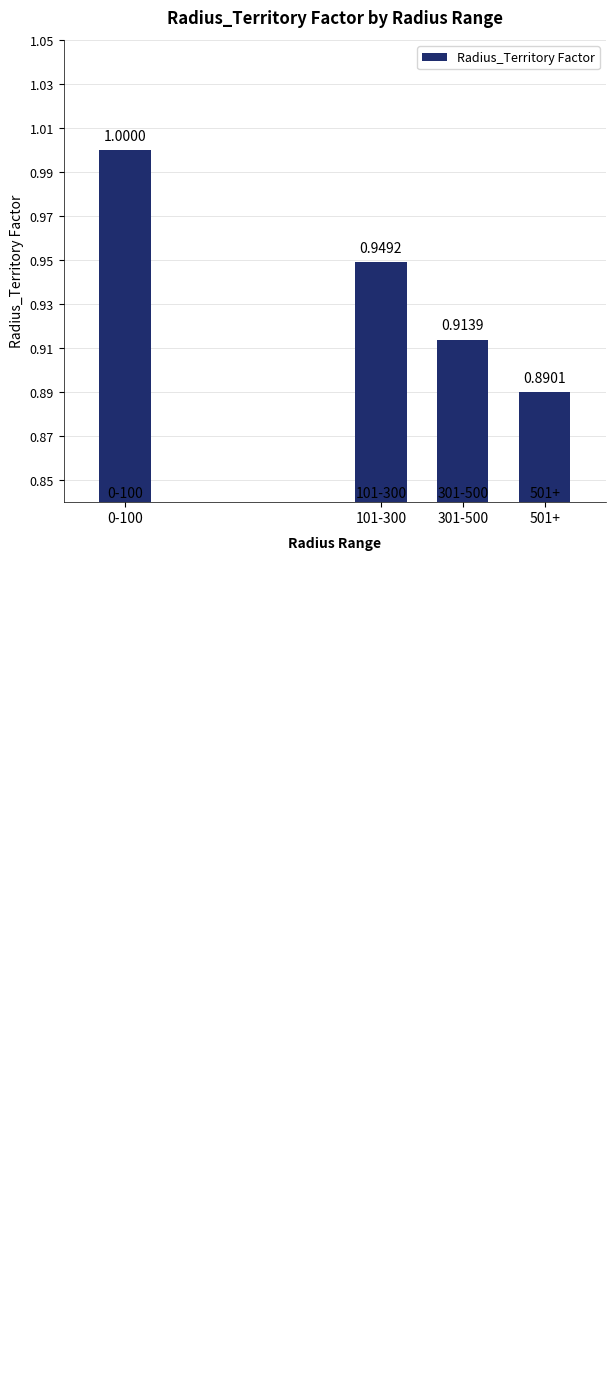

At which category does the chart reach its peak across all series?

0-100